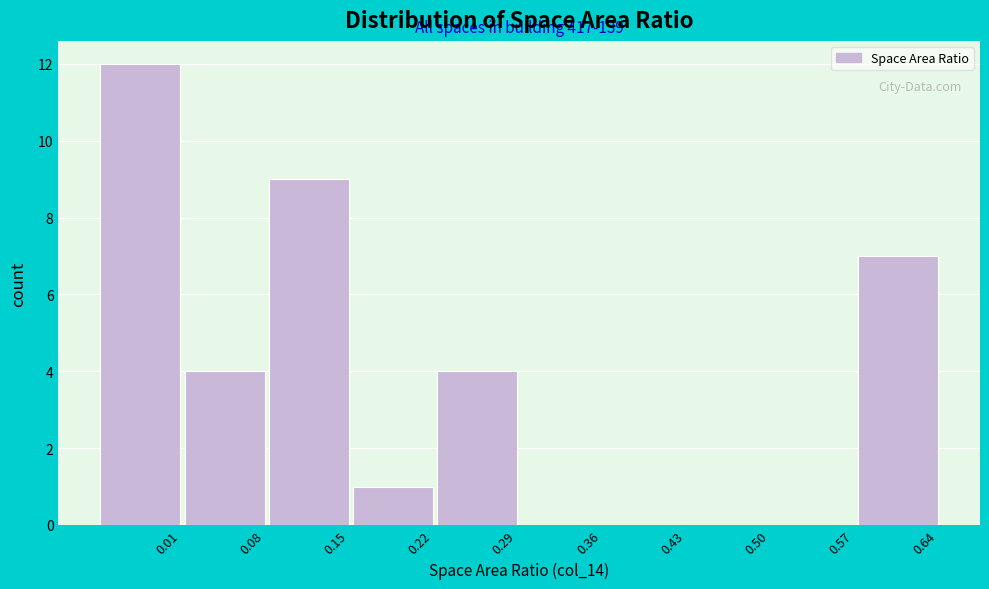

Reading left to right, transcribe all the data shown in this chart.

0.01=12	0.08=4	0.15=9	0.22=1	0.29=4	0.36=0	0.43=0	0.50=0	0.57=0	0.64=7